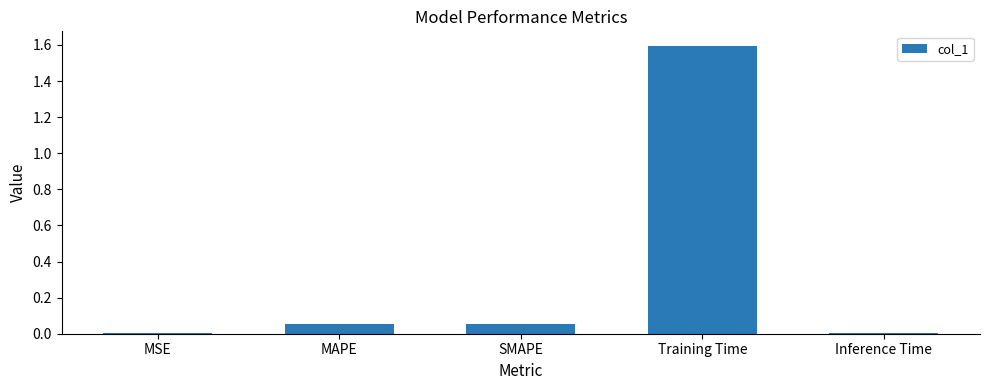

What is the change in value from MSE to MAPE?

+0.1